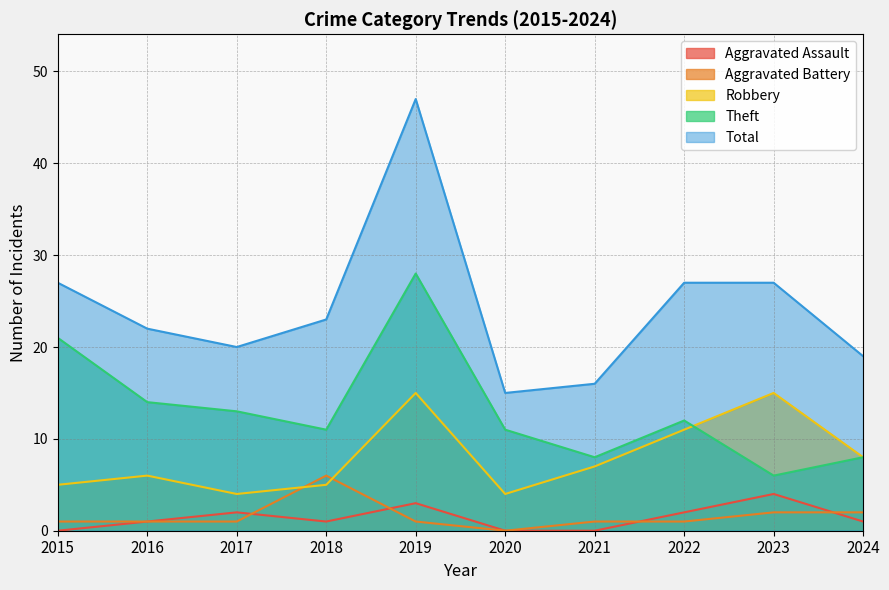

What is the average value of the Theft series?

13